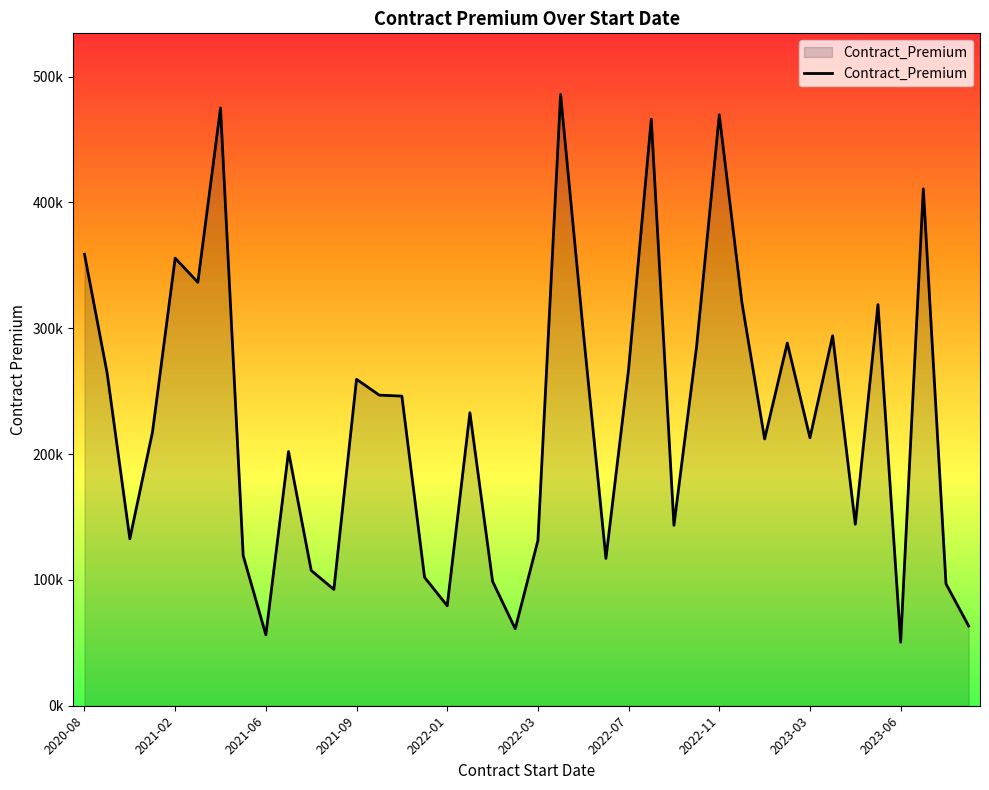

Which category has the lowest value across all series?

2023-06